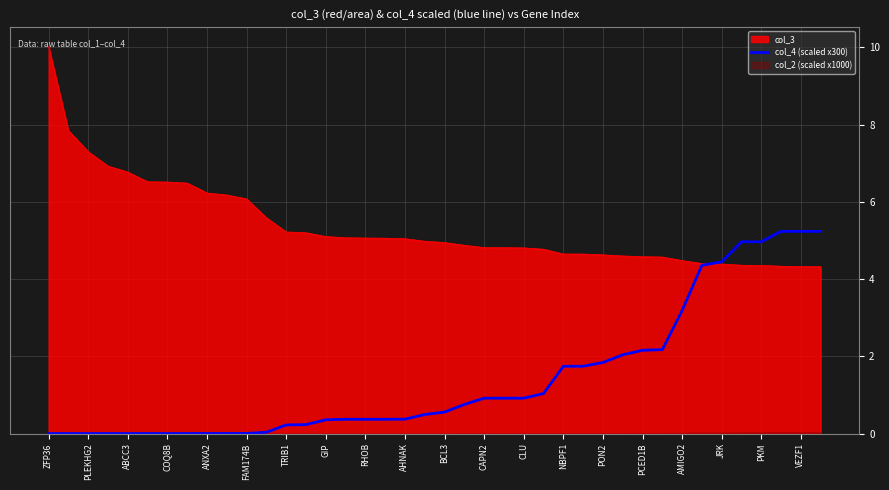

Where is the data nearest to the value 2?

29